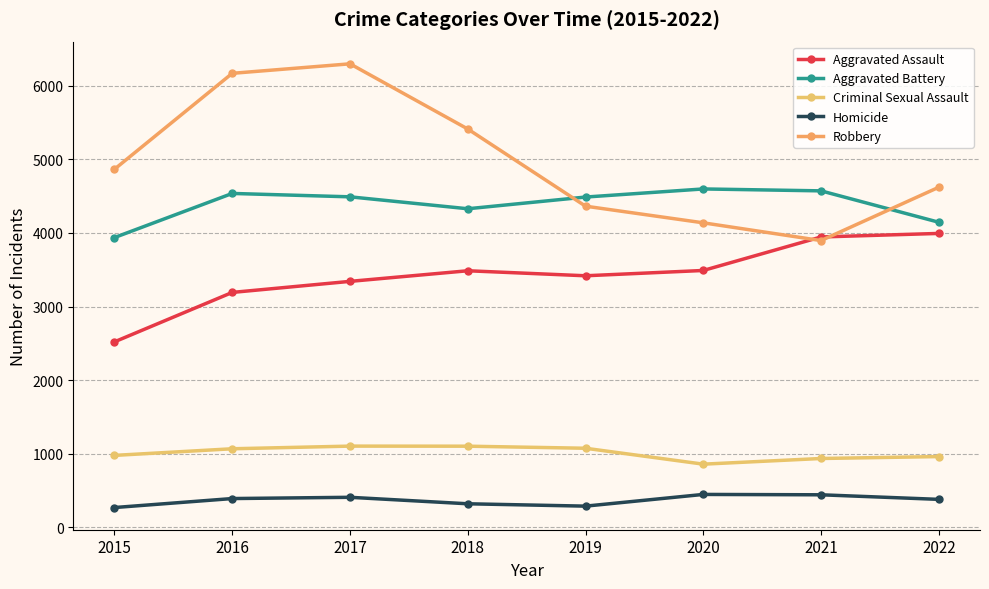

Where is the first local maximum for Aggravated Assault?

2018